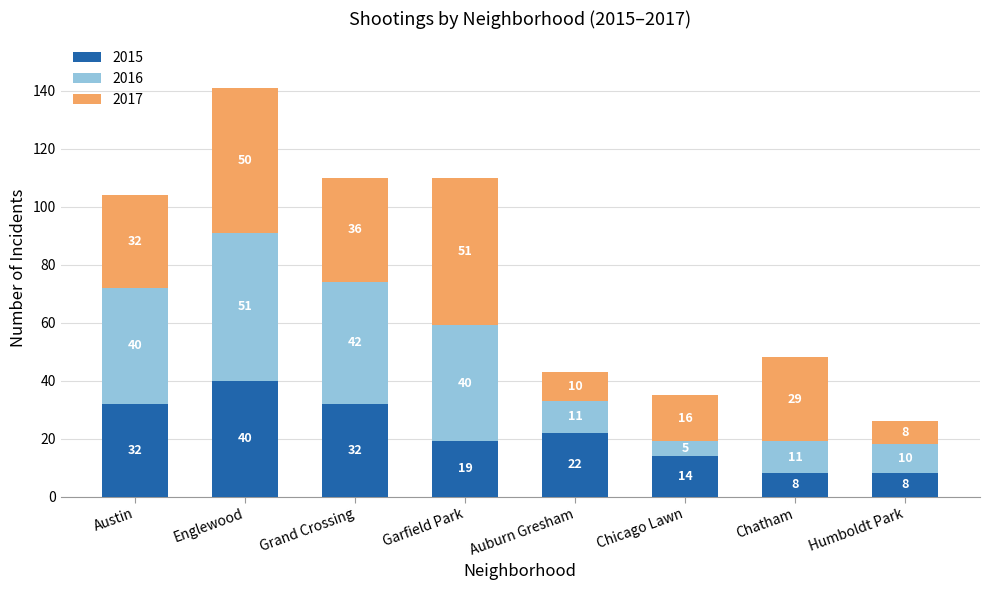

What is the difference between the 2015 values at Chicago Lawn and Grand Crossing?

18